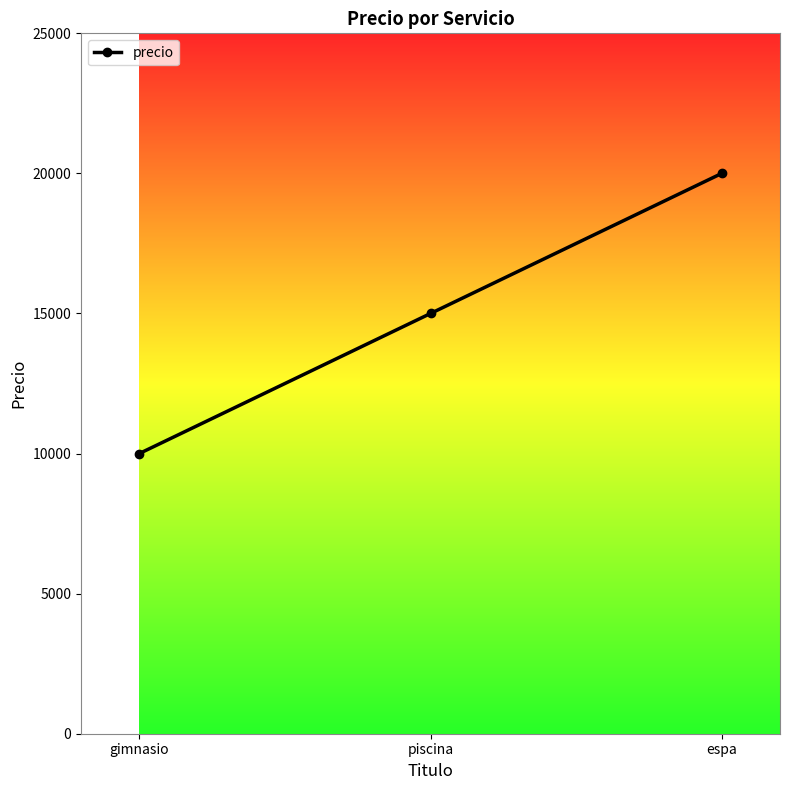

Count the number of categories in the chart.

3